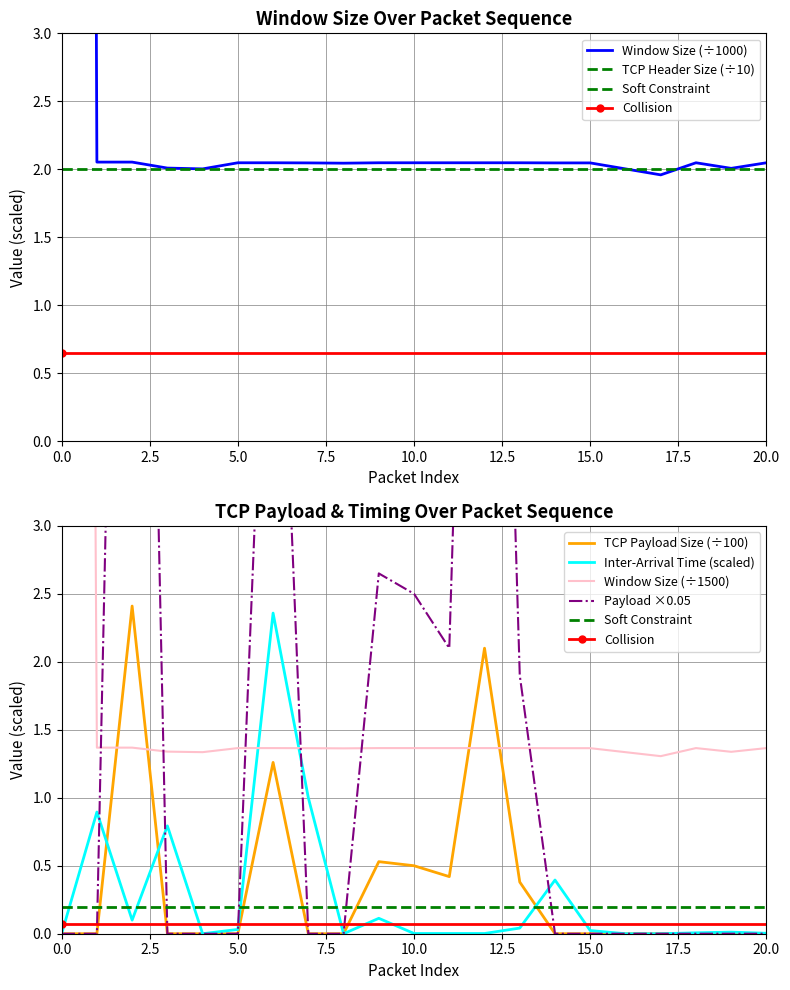

The Inter-Arrival Time (scaled) series shows 0.0 at 10.0. True or false?

True